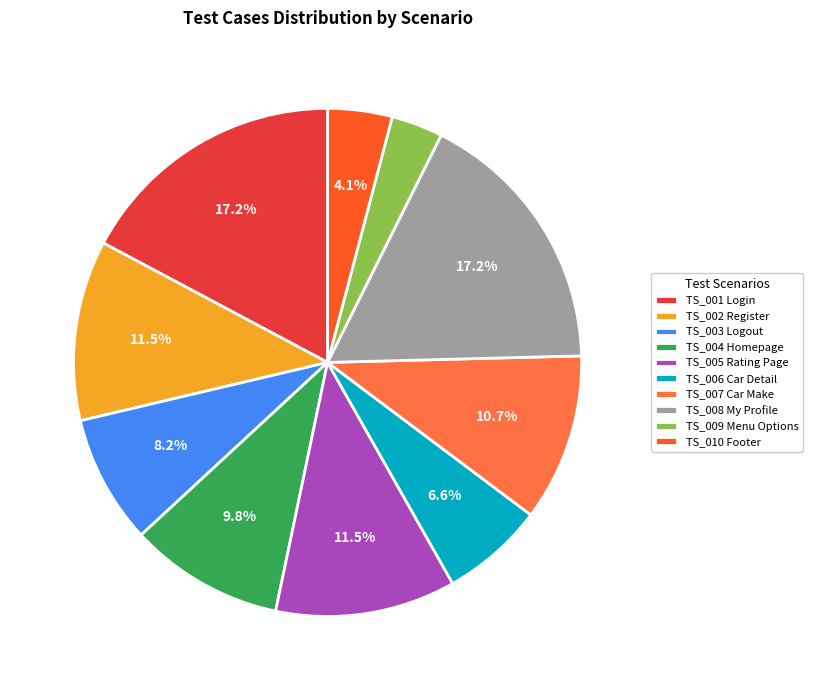

How much of the chart is everything except TS_003 Logout?

91.8%